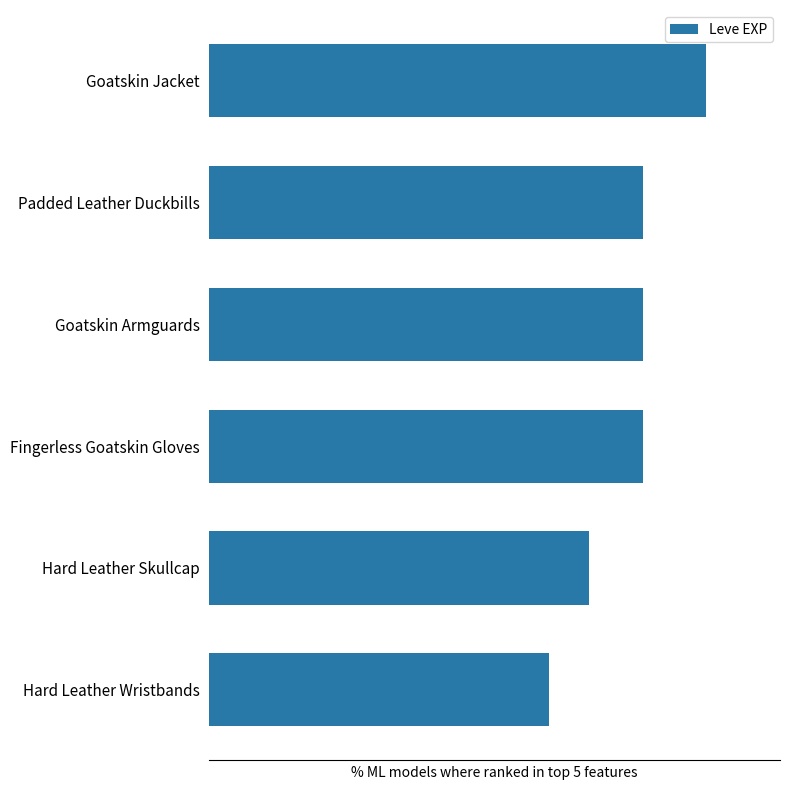

Where does the data first go above 87?

Fingerless Goatskin Gloves